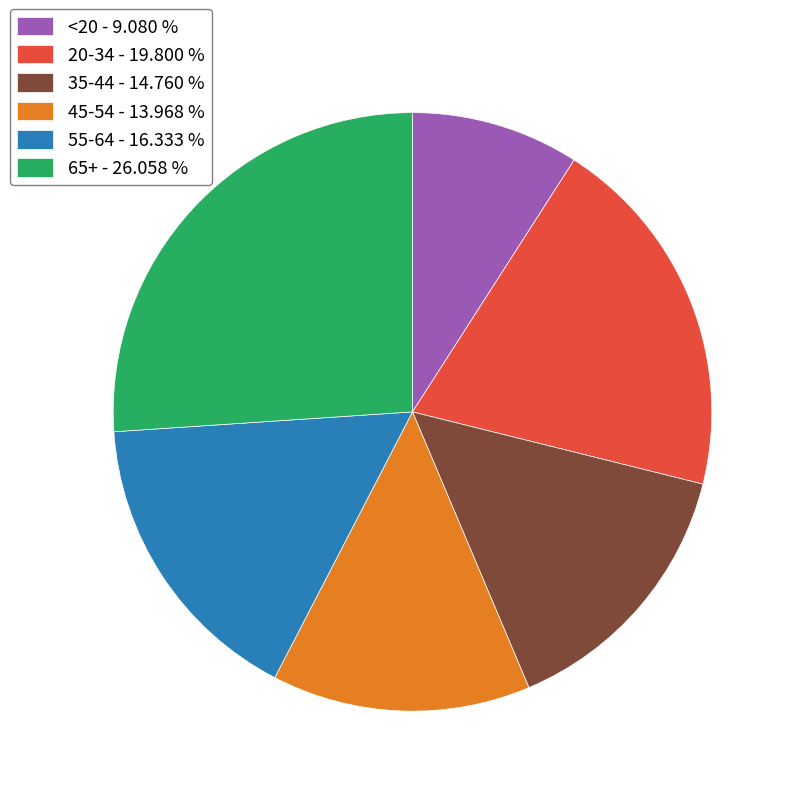

Which category has the smallest portion of the pie?

<20